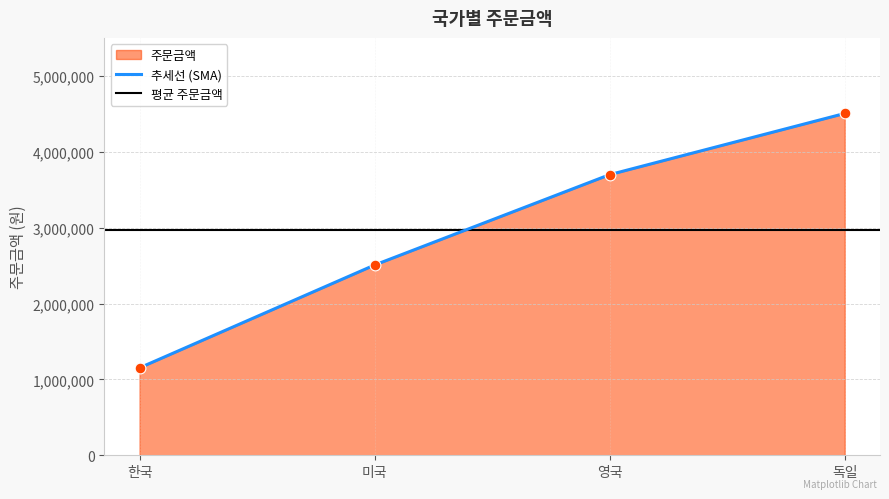

What is the ratio of the value at 독일 to the value at 영국?

1.2